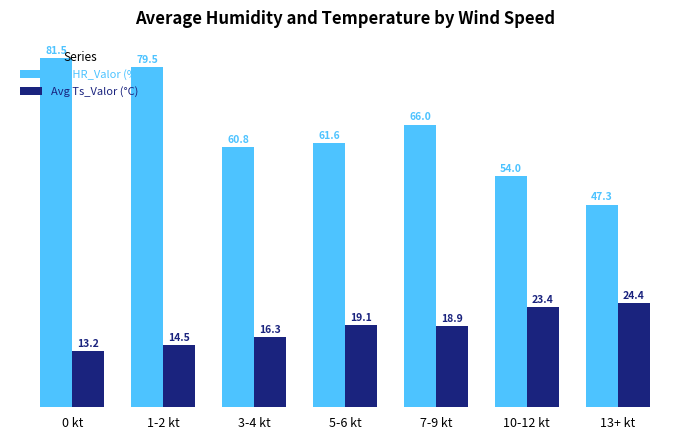

What is the average value of the Avg HR_Valor (%) series?

64.4